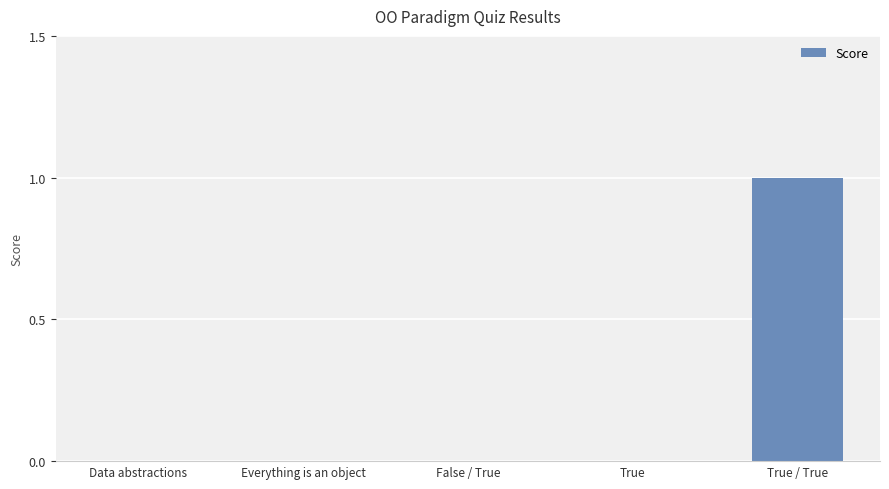

Which label corresponds to the largest value in the chart?

True / True